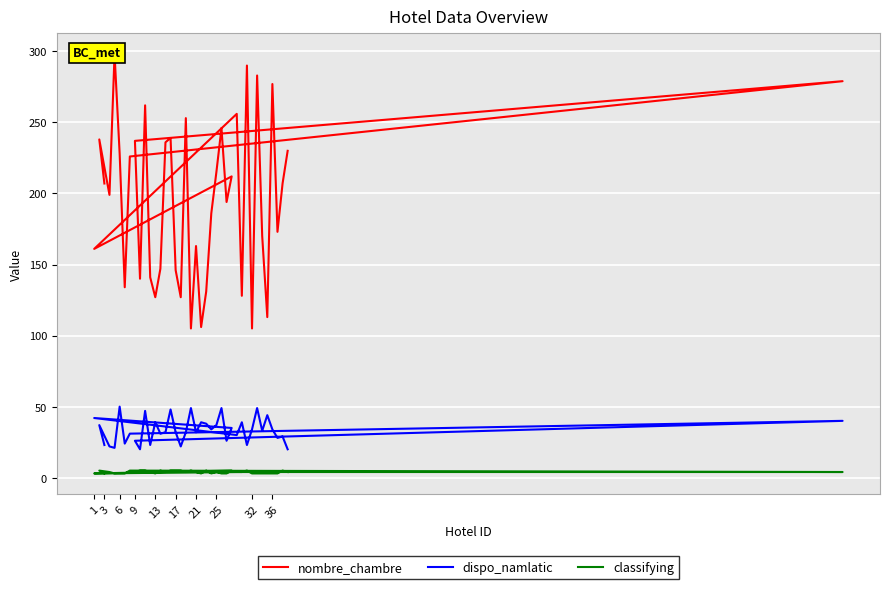

True or false: classifying and nombre_chambre cross at least once.

False